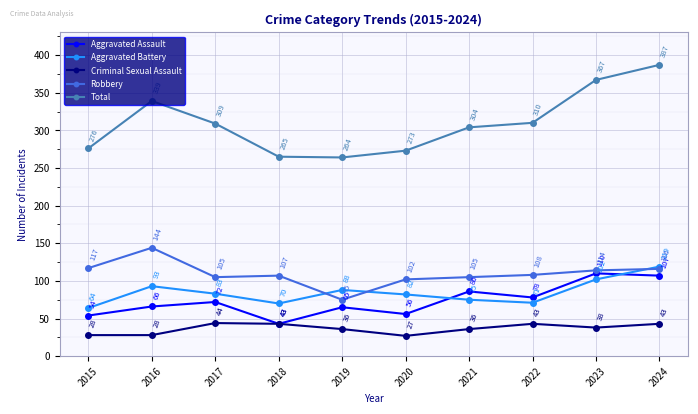

Reading left to right, transcribe all the data shown in this chart.

Aggravated Assault: 2015=54	2016=66	2017=72	2018=43	2019=65	2020=56	2021=86	2022=78	2023=110	2024=107
Aggravated Battery: 2015=64	2016=93	2017=83	2018=70	2019=88	2020=82	2021=75	2022=71	2023=102	2024=119
Criminal Sexual Assault: 2015=28	2016=28	2017=44	2018=43	2019=36	2020=27	2021=36	2022=43	2023=38	2024=43
Robbery: 2015=117	2016=144	2017=105	2018=107	2019=75	2020=102	2021=105	2022=108	2023=114	2024=116
Total: 2015=276	2016=339	2017=309	2018=265	2019=264	2020=273	2021=304	2022=310	2023=367	2024=387